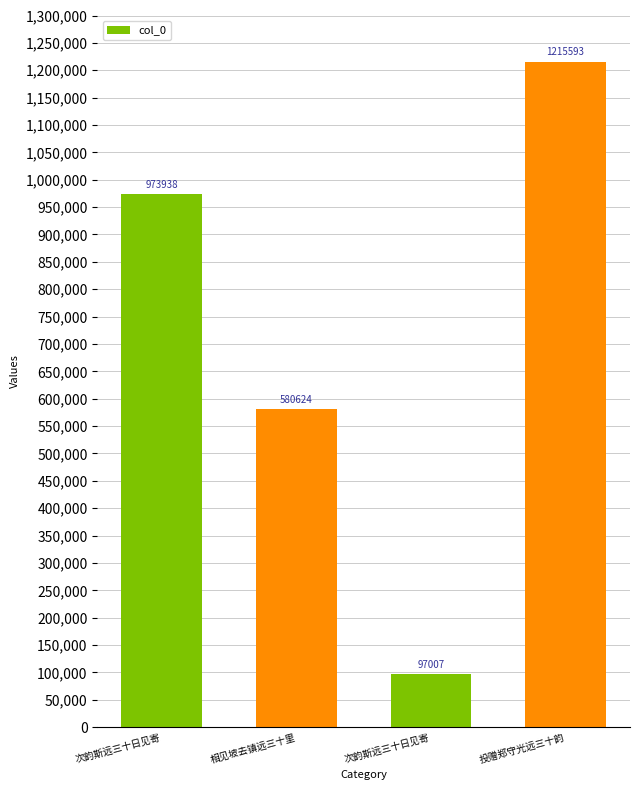

The chart shows a value of 1215593 at 投赠郑守光远三十韵. True or false?

True